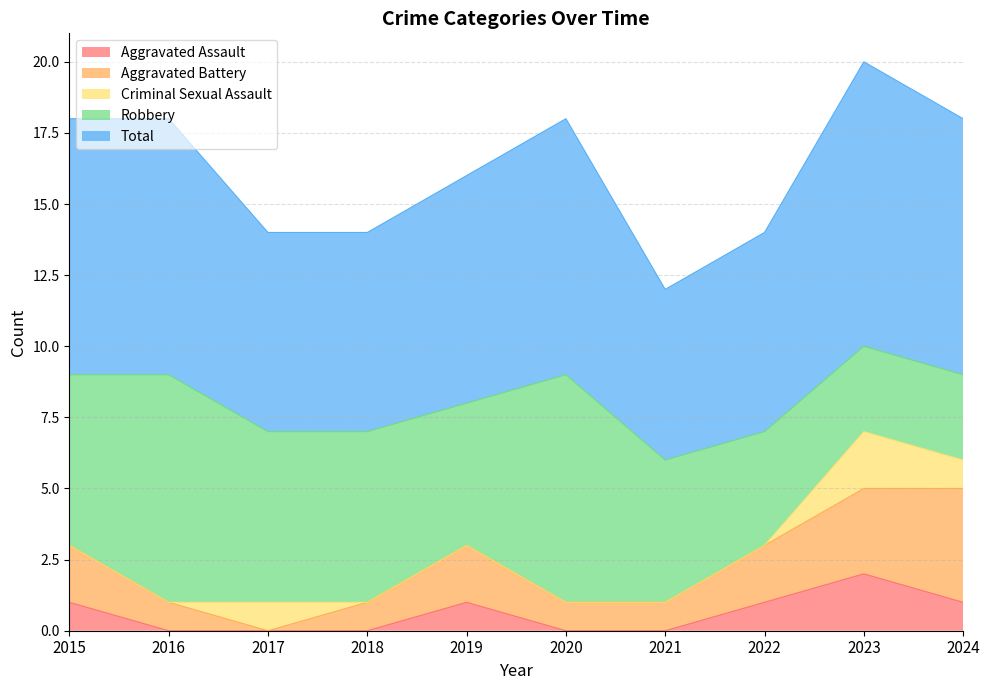

At which category is the sum across all series the highest?

2023